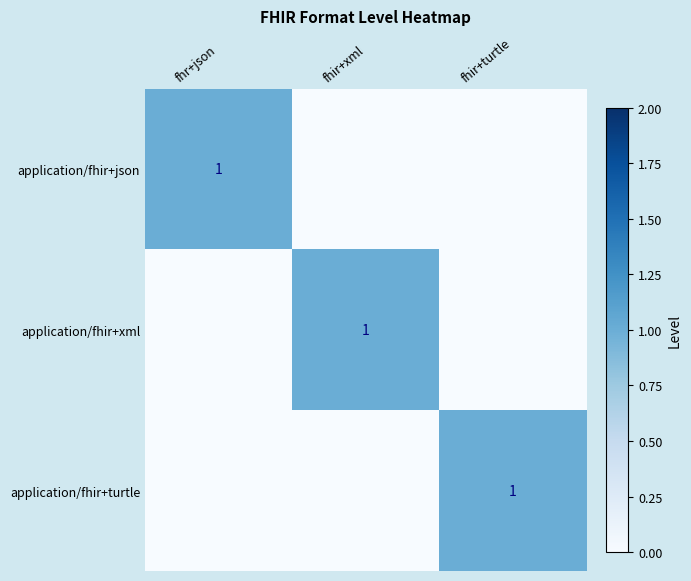

Which label corresponds to the smallest value in the chart?

fhir+xml